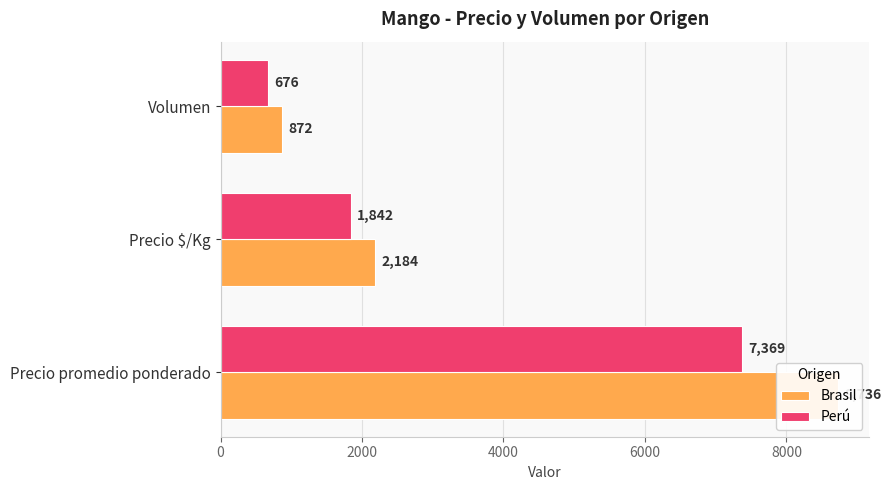

Does the chart contain any negative values?

No